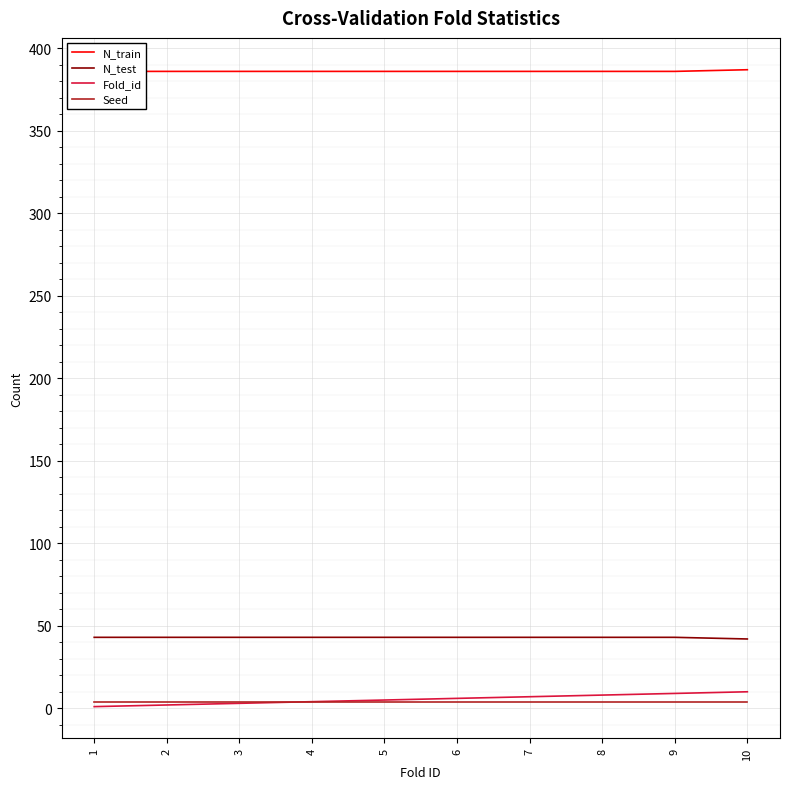

What value does the Fold_id series have at 10?

10